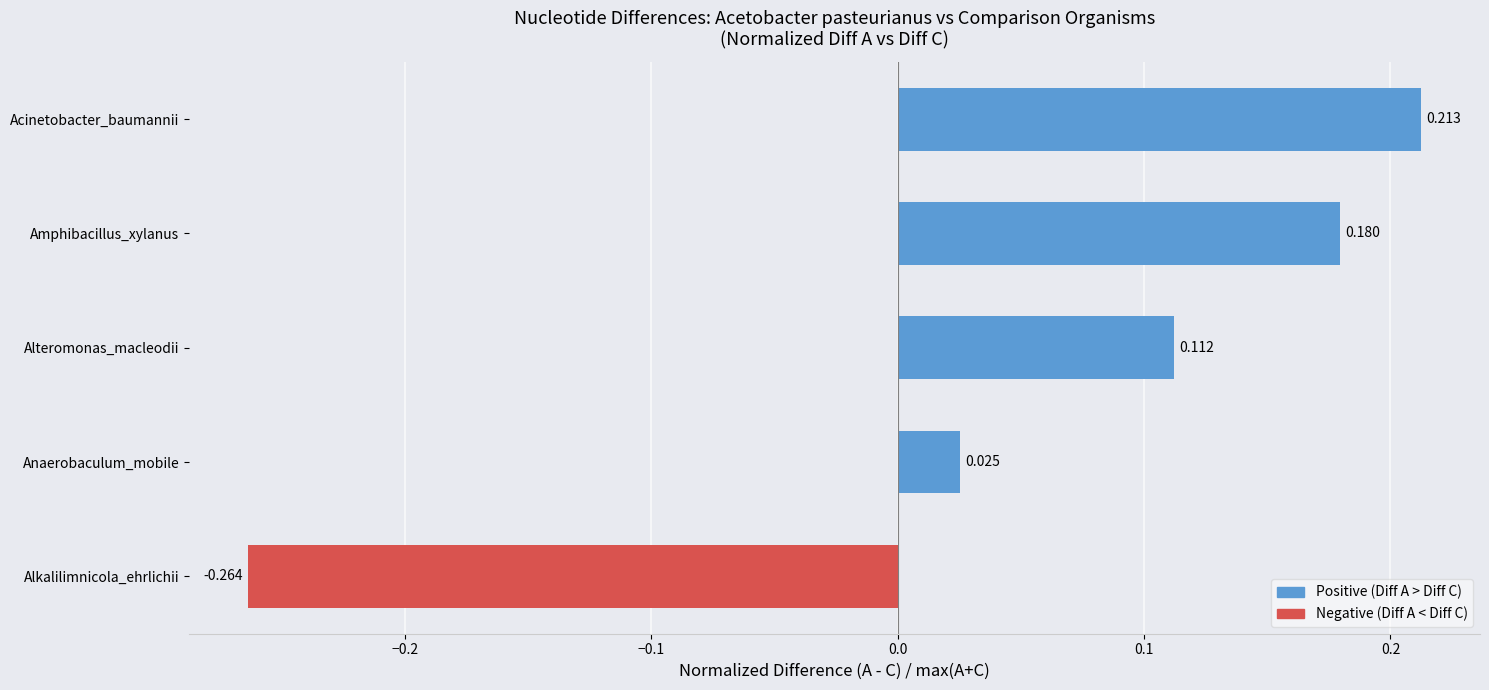

List the labels in order of value, largest first.

Acinetobacter_baumannii, Amphibacillus_xylanus, Alteromonas_macleodii, Anaerobaculum_mobile, Alkalilimnicola_ehrlichii